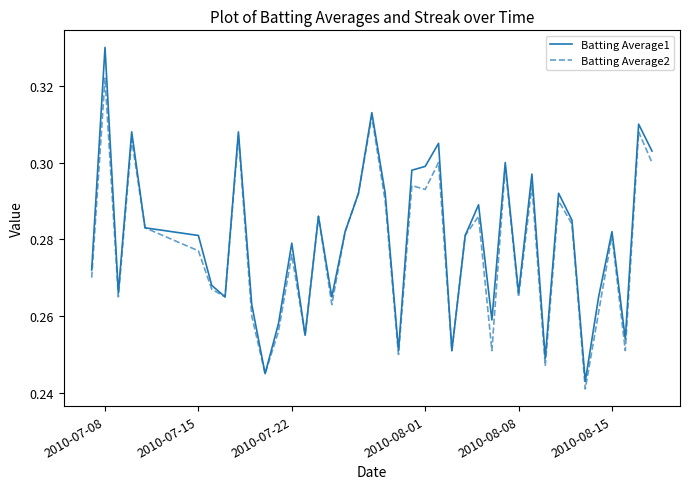

In Batting Average2, how many points are lower than both neighbors (excluding endpoints)?

13